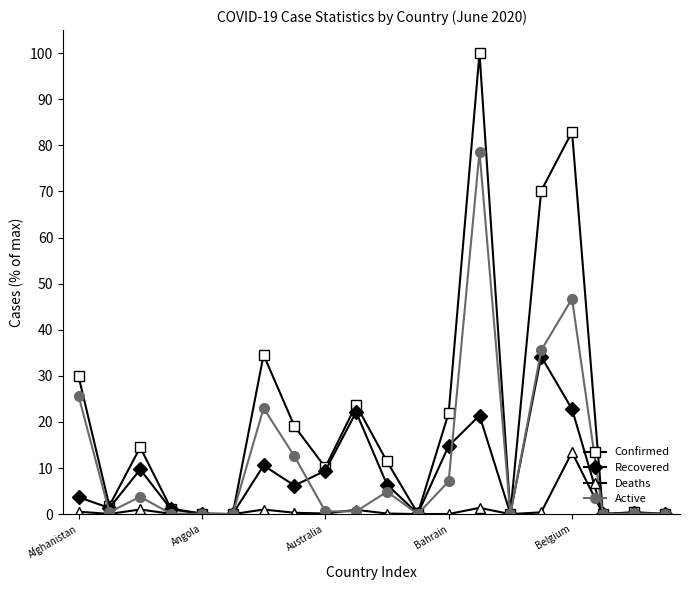

At how many categories does at least one series exceed 82?

2